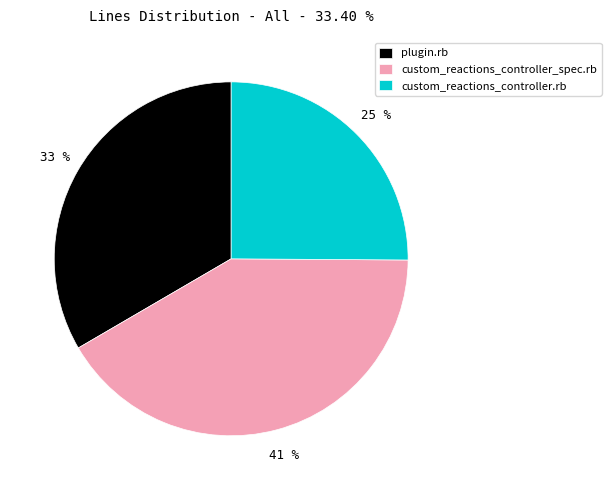

Is there any slice that represents more than half of the pie?

No